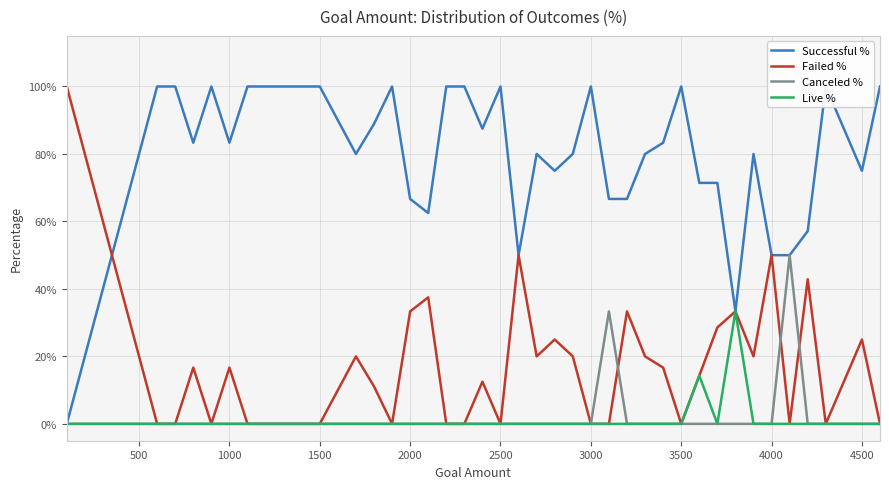

The value of Successful % at 26 is 1.1. True or false?

False